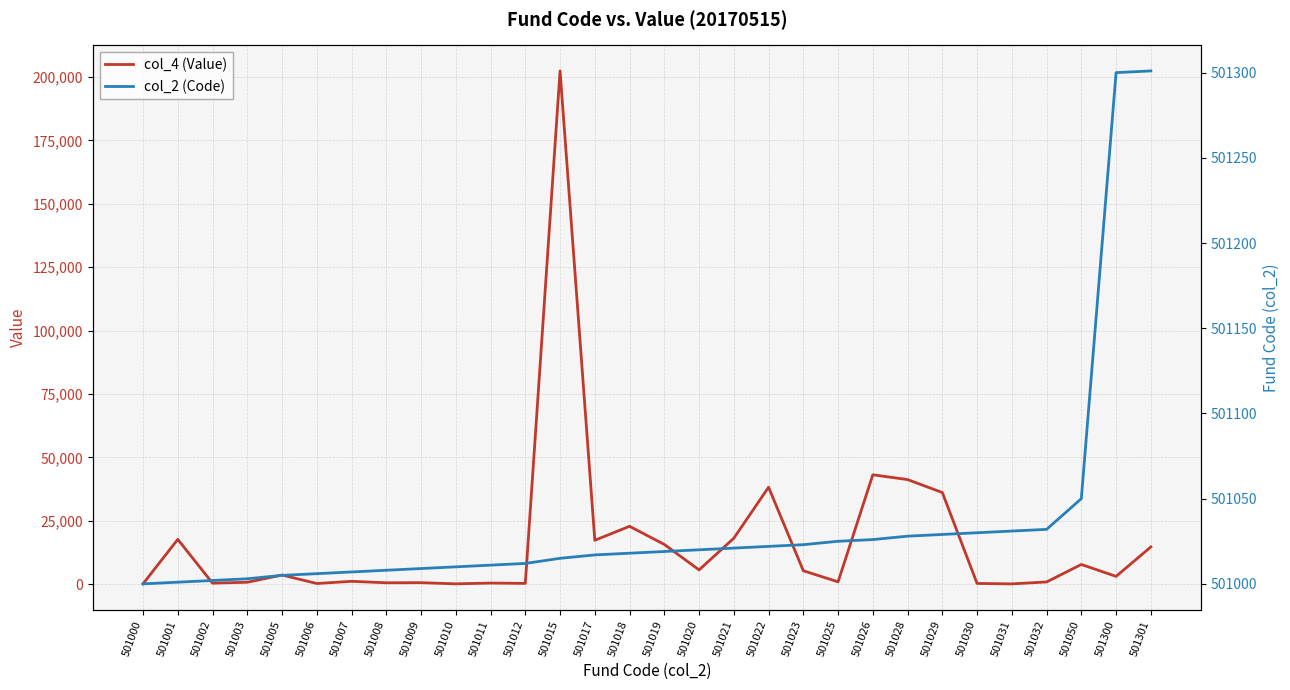

True or false: col_2 (Code) has more than 1 interior local peaks.

False